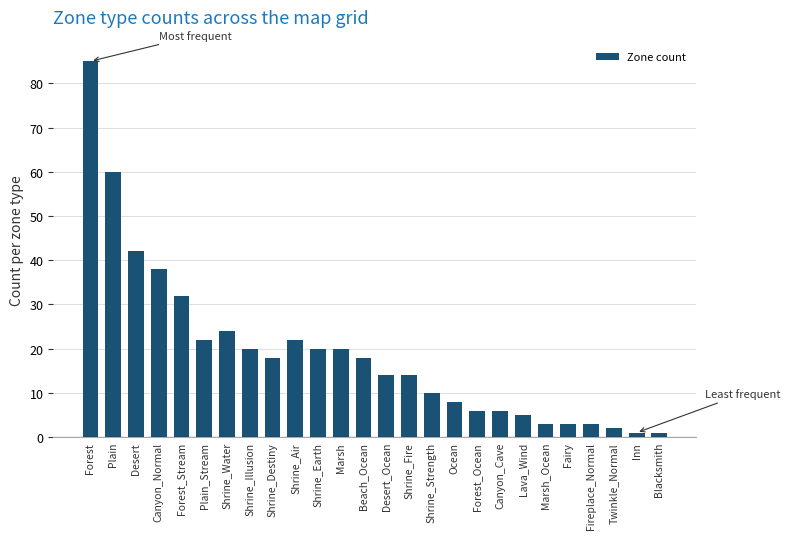

Reading left to right, list all the values displayed in this chart.

Forest=85	Plain=60	Desert=42	Canyon_Normal=38	Forest_Stream=32	Plain_Stream=22	Shrine_Water=24	Shrine_Illusion=20	Shrine_Destiny=18	Shrine_Air=22	Shrine_Earth=20	Marsh=20	Beach_Ocean=18	Desert_Ocean=14	Shrine_Fire=14	Shrine_Strength=10	Ocean=8	Forest_Ocean=6	Canyon_Cave=6	Lava_Wind=5	Marsh_Ocean=3	Fairy=3	Fireplace_Normal=3	Twinkle_Normal=2	Inn=1	Blacksmith=1